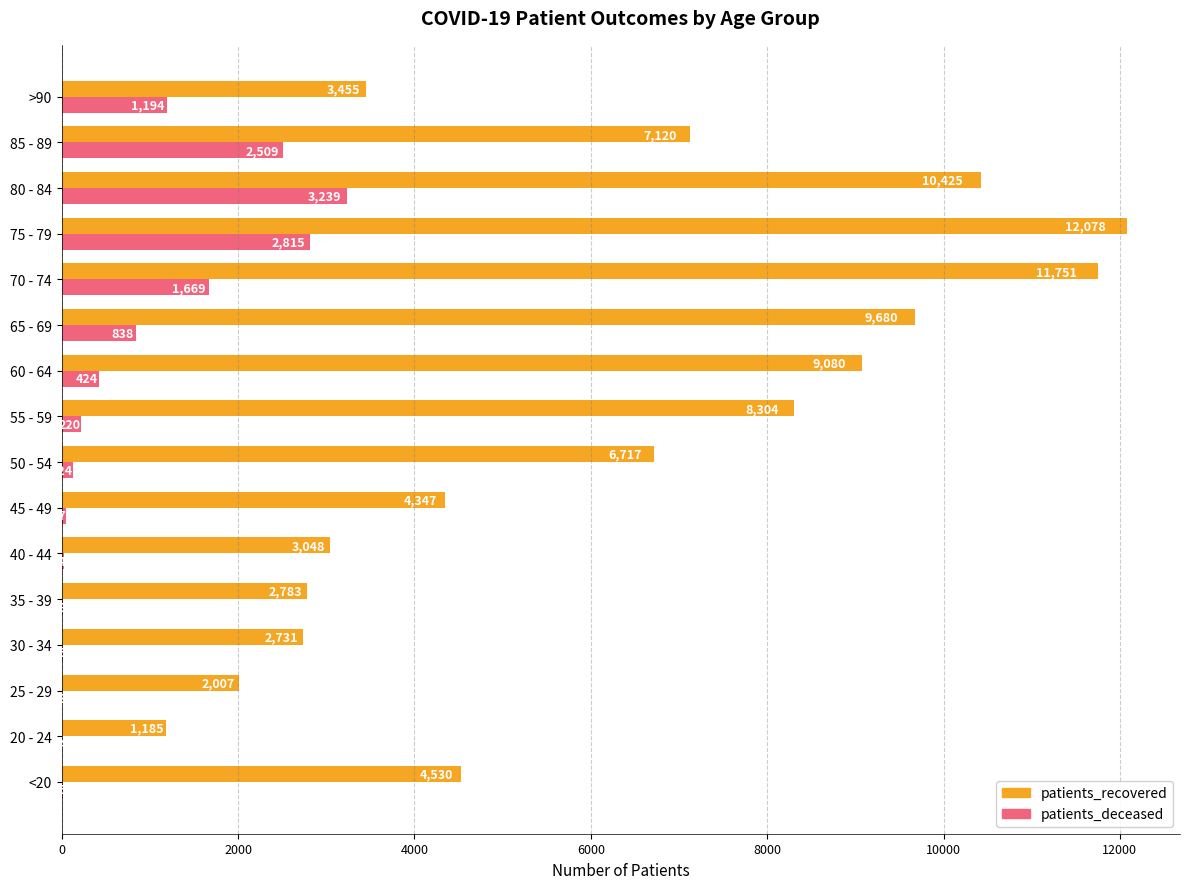

Which category has the highest value in the patients_recovered series?

75 - 79